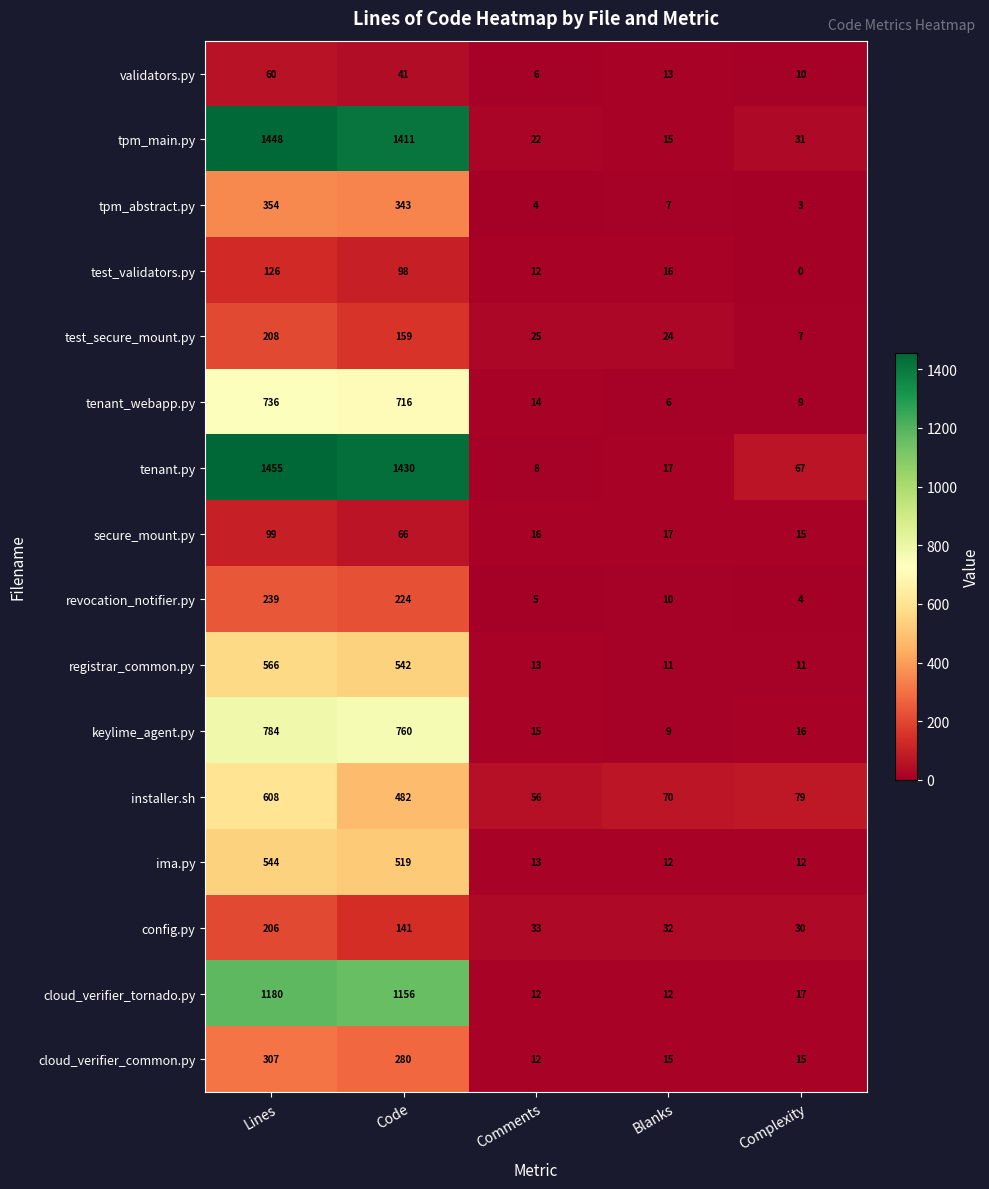

Is the value of revocation_notifier.py at Lines greater than the value of keylime_agent.py at Complexity?

Yes